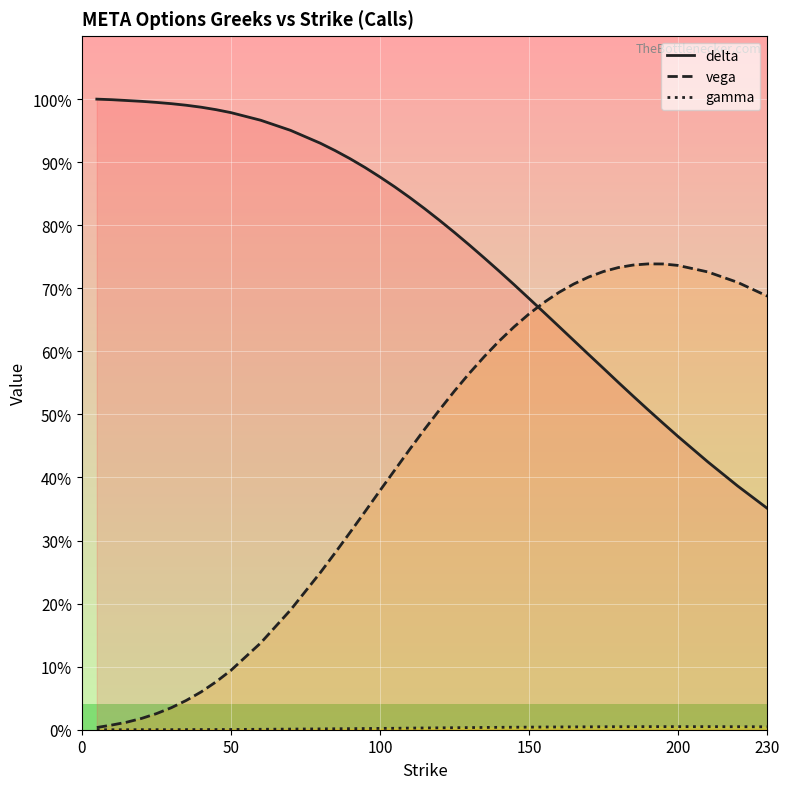

Rank the series by their maximum value, from highest to lowest.

delta, vega, gamma